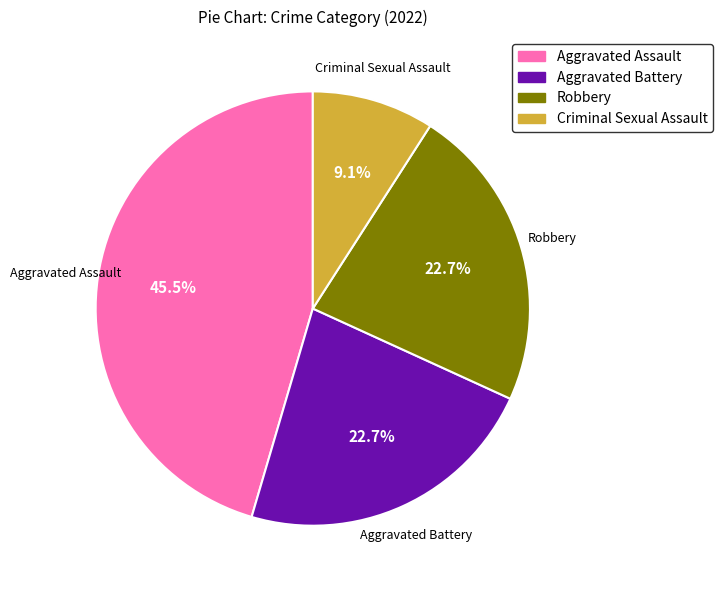

What percentage is NOT represented by Aggravated Assault?

54.5%